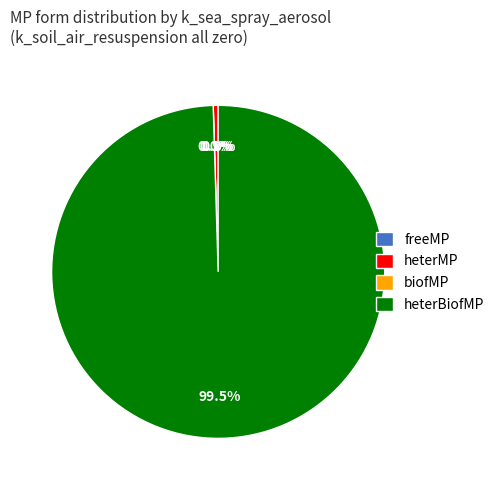

Is there a majority slice in this chart?

Yes